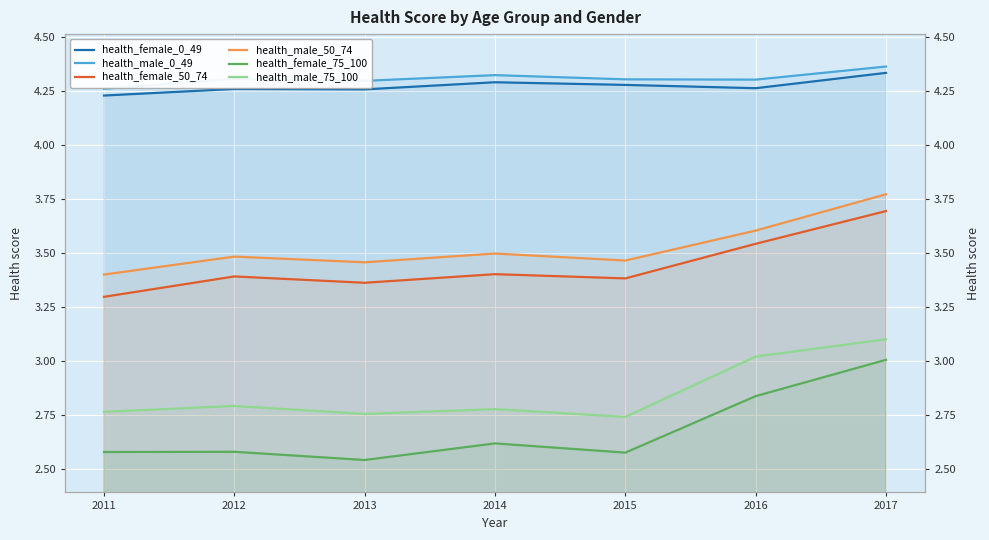

What is the average value of the health_male_50_74 series?

3.5